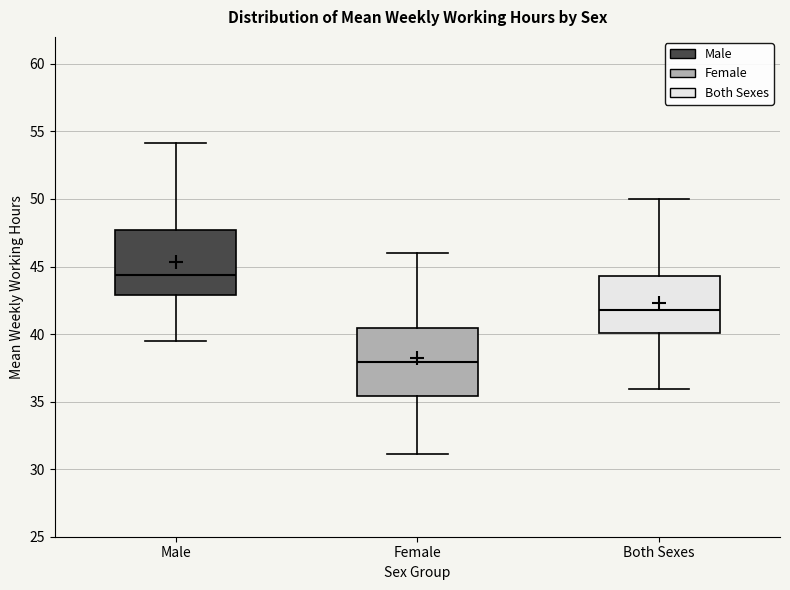

Which box's median line is the lowest?

Female